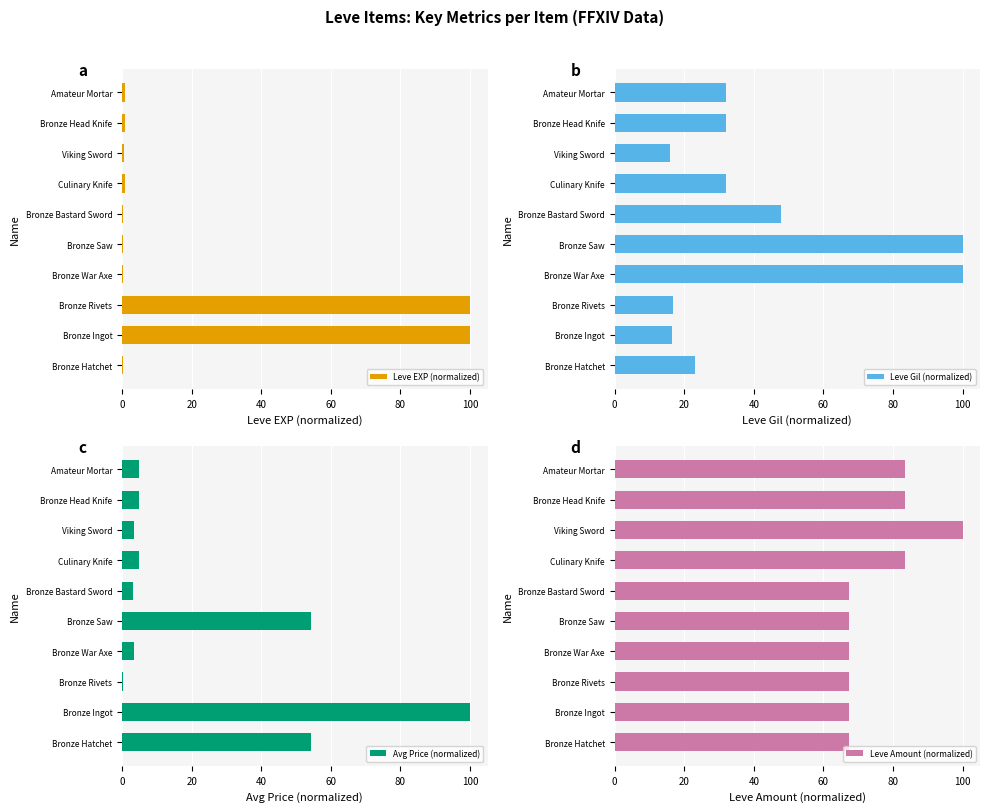

How many bars are there in total?

40